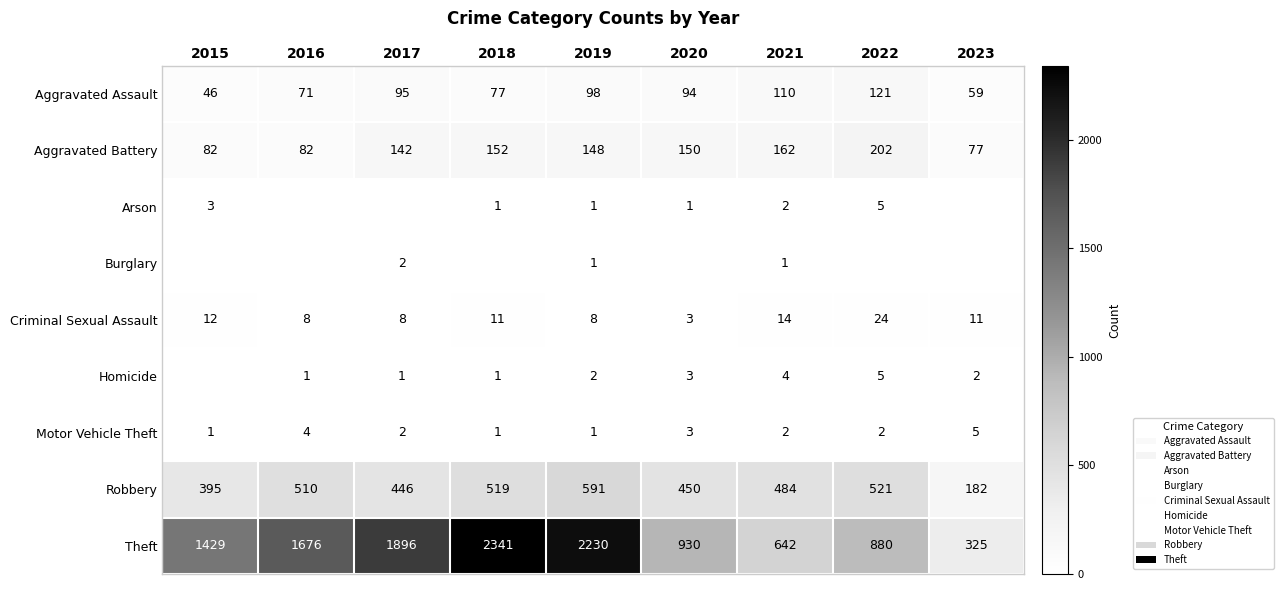

What is the spread (max minus min) of values at 2017?

1896